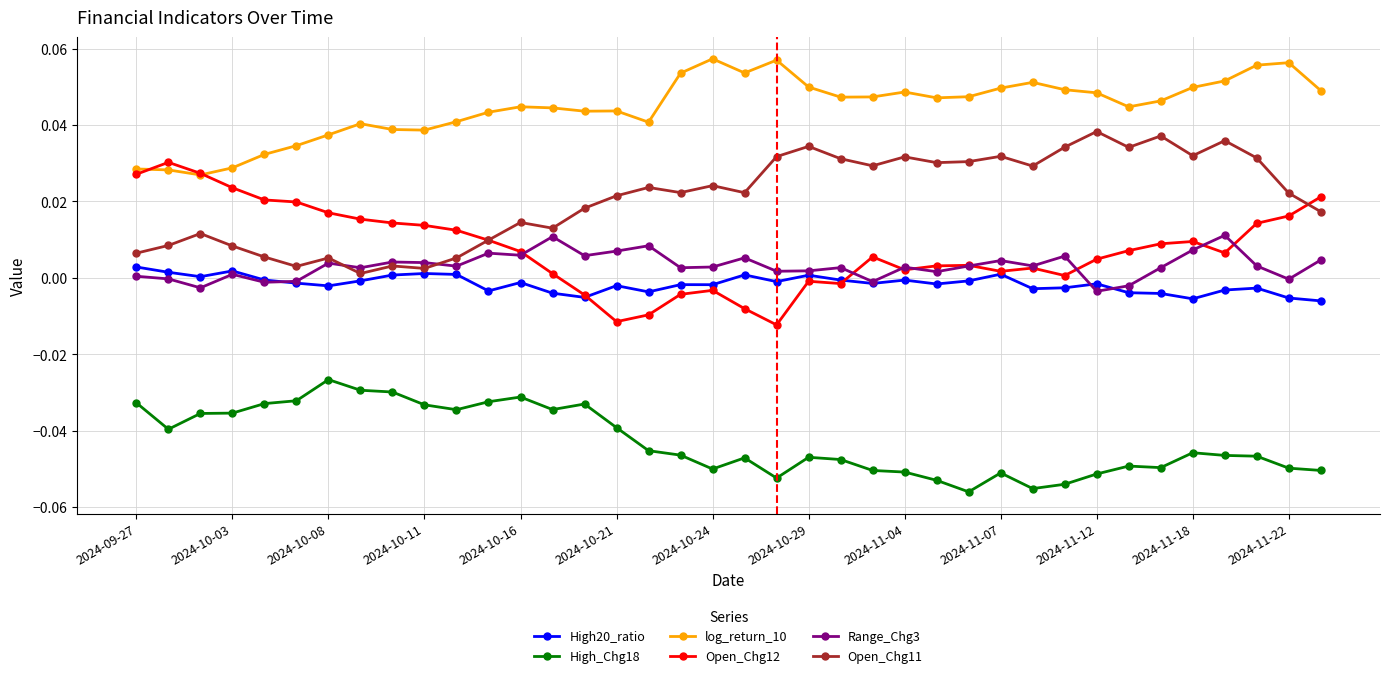

True or false: Range_Chg3 and High_Chg18 cross at least once.

False